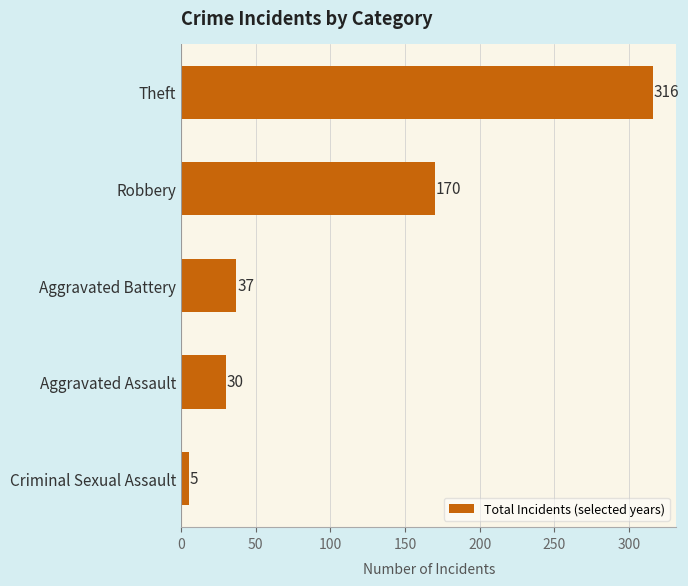

Reading bottom to top, list all the values displayed in this chart.

5	30	37	170	316